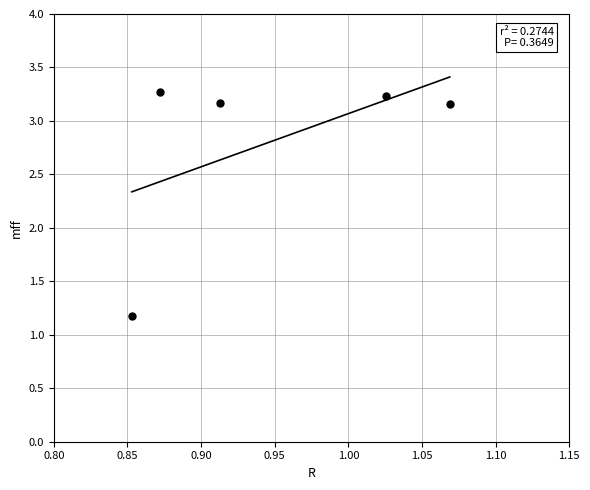

What is the range of Y values (max minus min)?

2.1